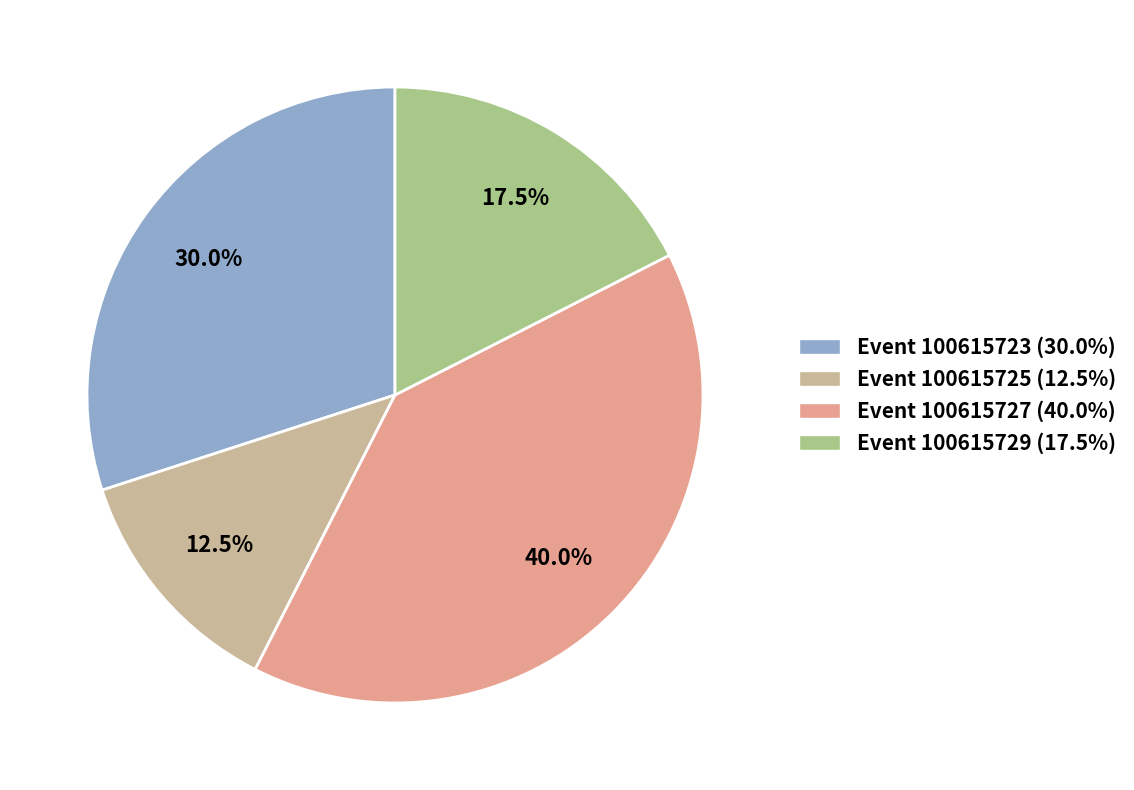

Count the number of slices in the pie.

4